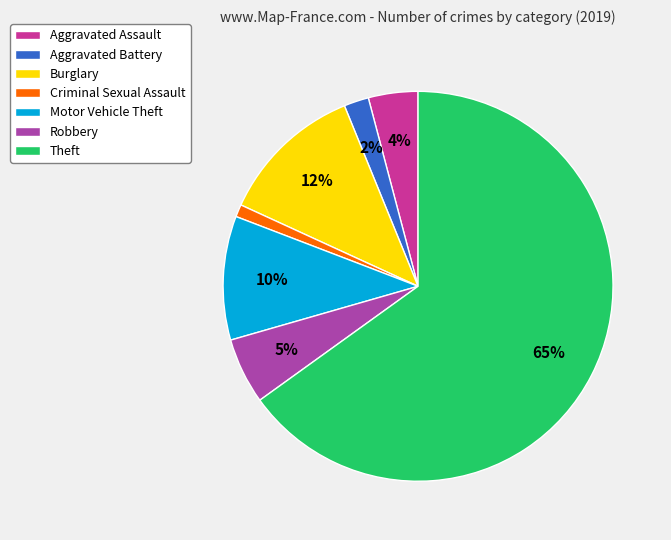

Count the number of slices in the pie.

7